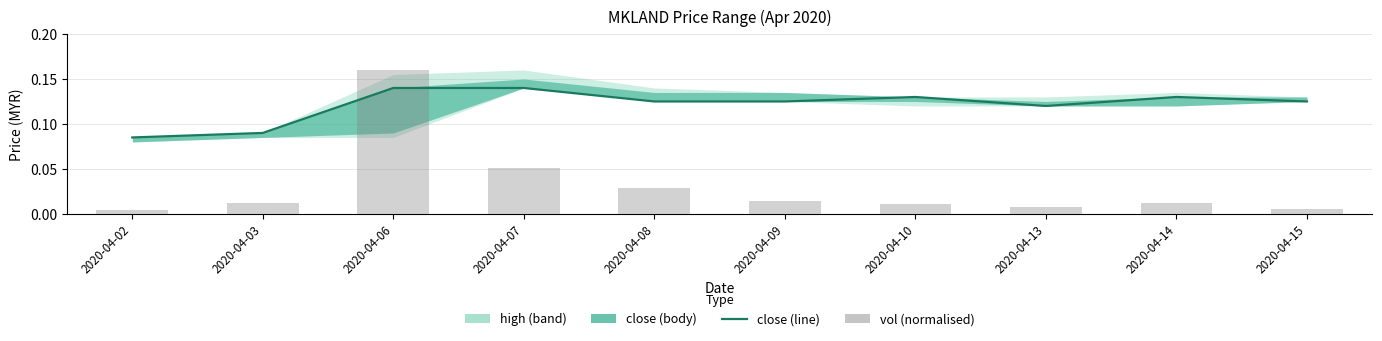

At which label does open reach its minimum?

2020-04-02